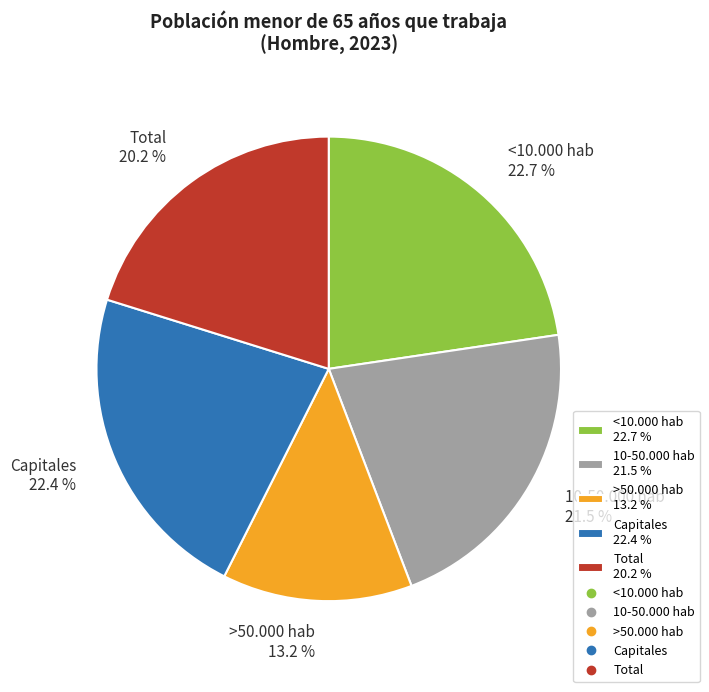

Count the number of slices in the pie.

5